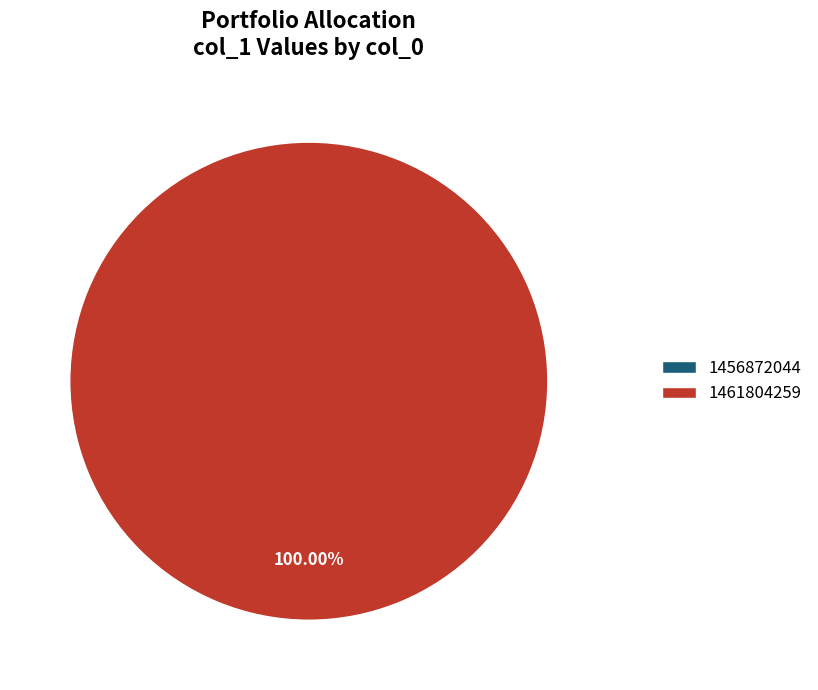

Rank the categories by value from lowest to highest.

1456872044, 1461804259